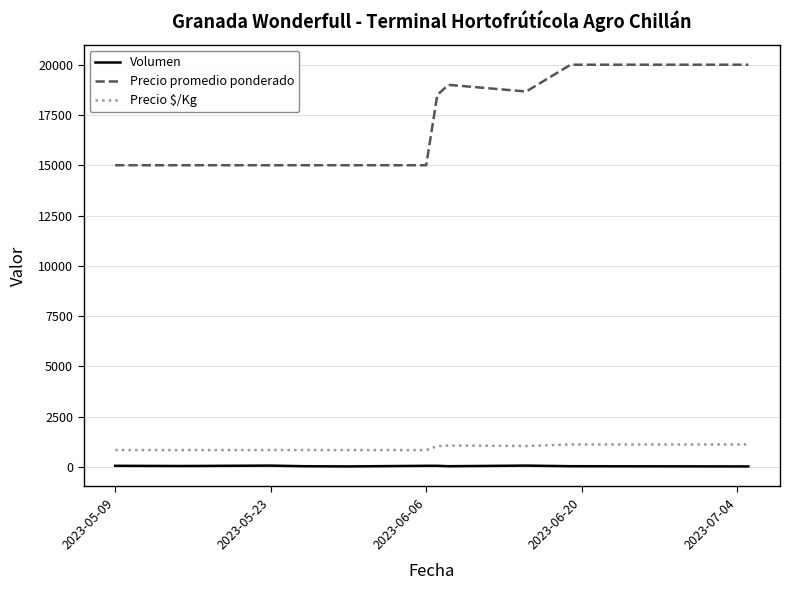

Which series has the largest range (max minus min)?

Precio promedio ponderado